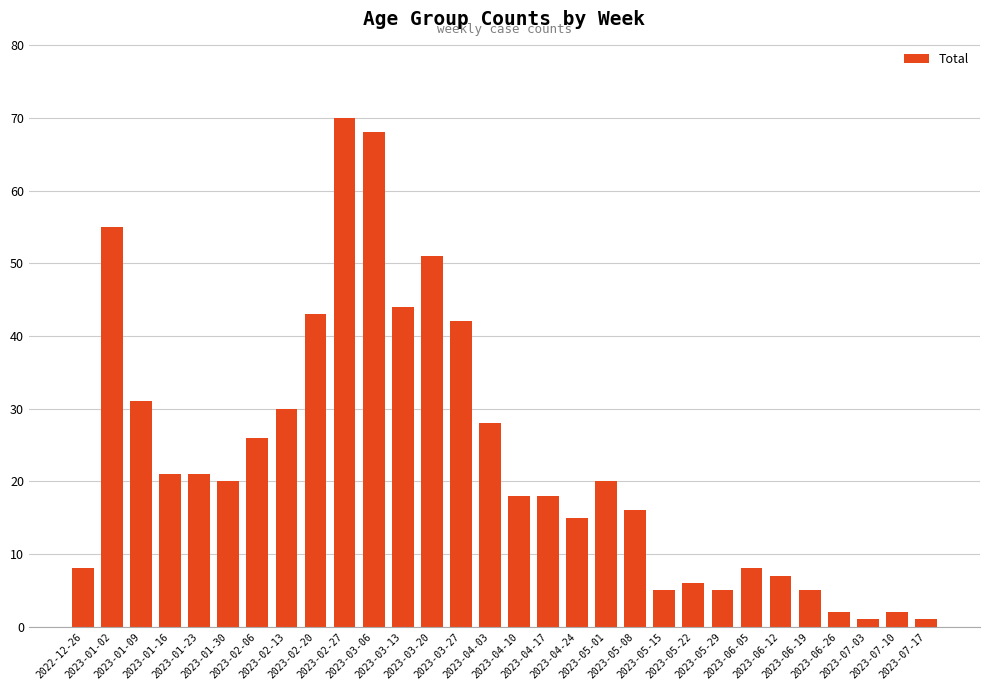

What is the difference between the values at 2023-03-27 and 2023-05-22?

36